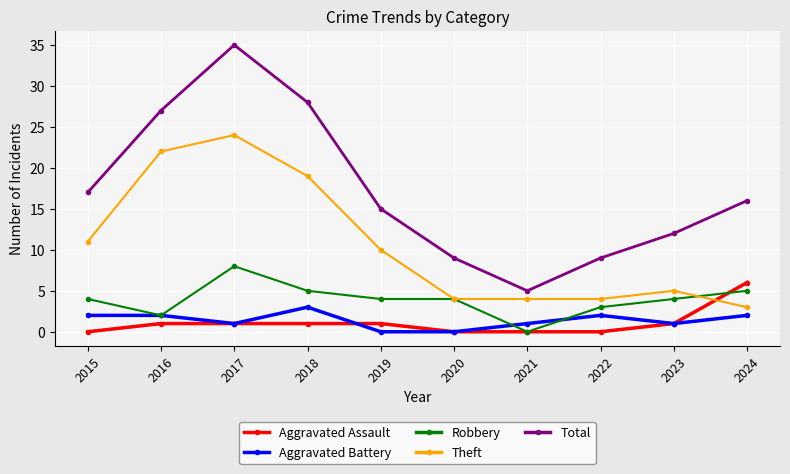

Reading right to left, list all the values displayed in this chart.

Aggravated Assault: 2024=6	2023=1	2022=0	2021=0	2020=0	2019=1	2018=1	2017=1	2016=1	2015=0
Aggravated Battery: 2024=2	2023=1	2022=2	2021=1	2020=0	2019=0	2018=3	2017=1	2016=2	2015=2
Robbery: 2024=5	2023=4	2022=3	2021=0	2020=4	2019=4	2018=5	2017=8	2016=2	2015=4
Theft: 2024=3	2023=5	2022=4	2021=4	2020=4	2019=10	2018=19	2017=24	2016=22	2015=11
Total: 2024=16	2023=12	2022=9	2021=5	2020=9	2019=15	2018=28	2017=35	2016=27	2015=17